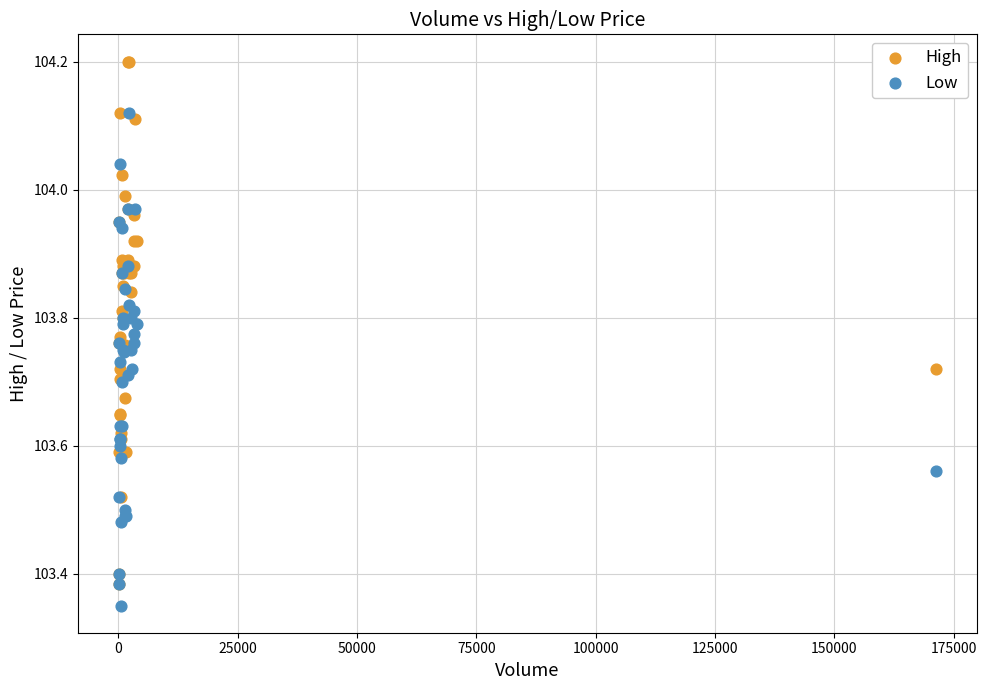

Which series contains the lowest Y value?

Low